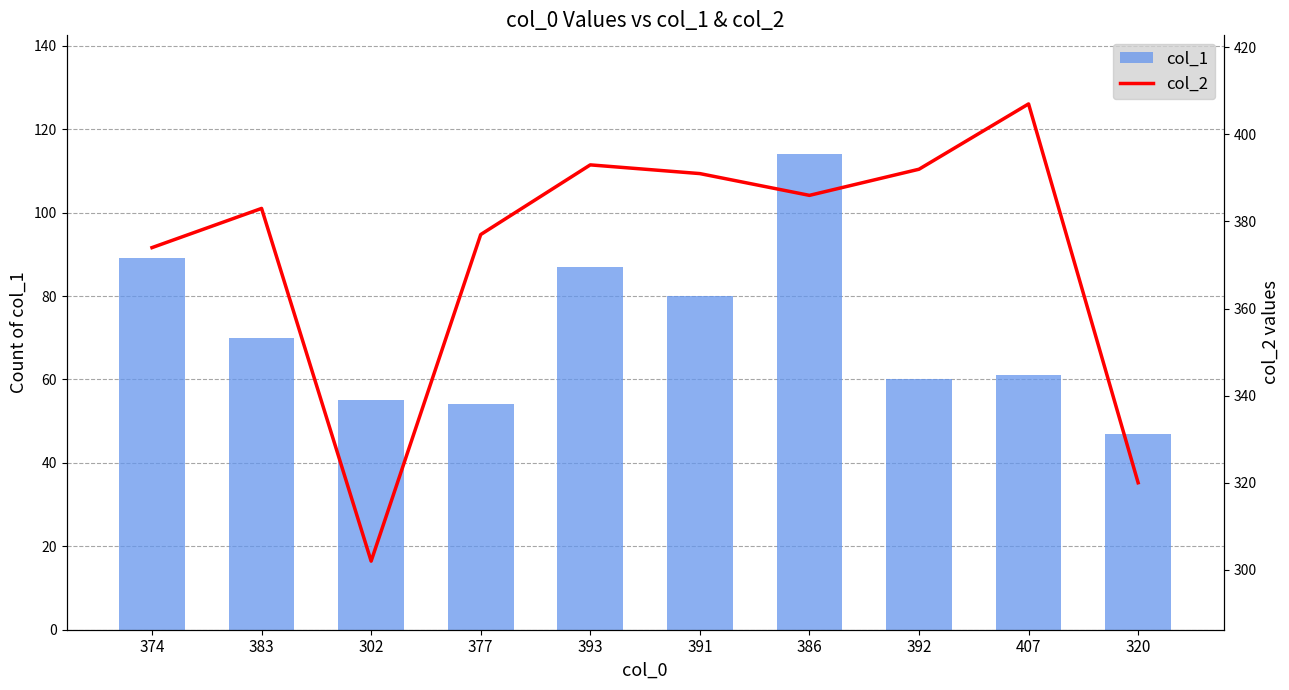

True or false: col_1 has a value of 80 at 391.

True